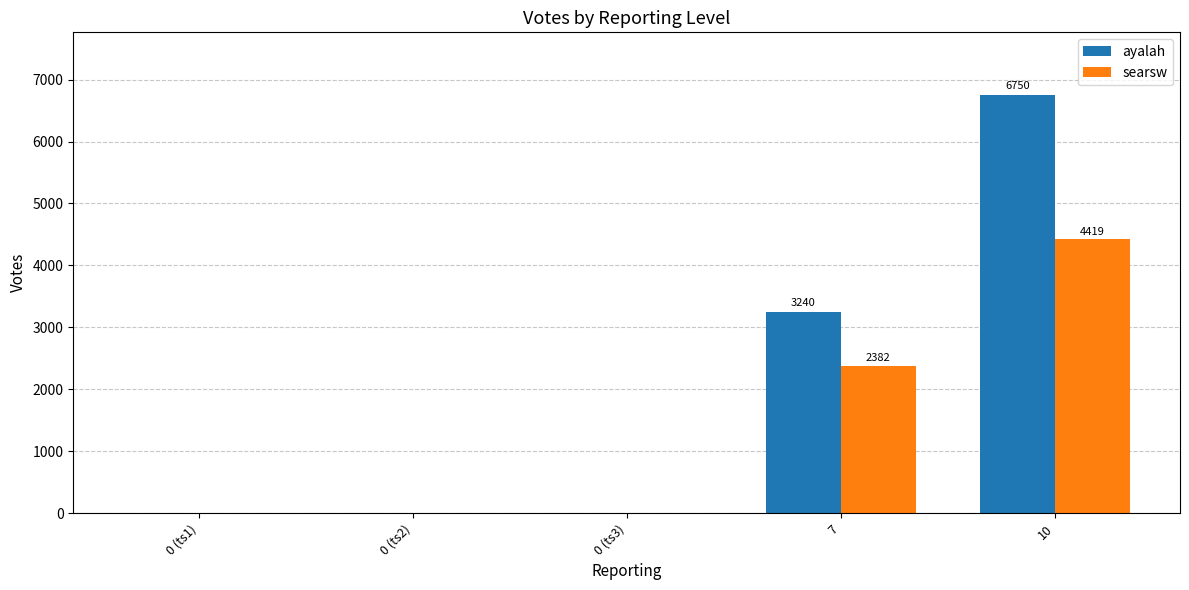

Where is ayalah nearest to the value 3375?

7